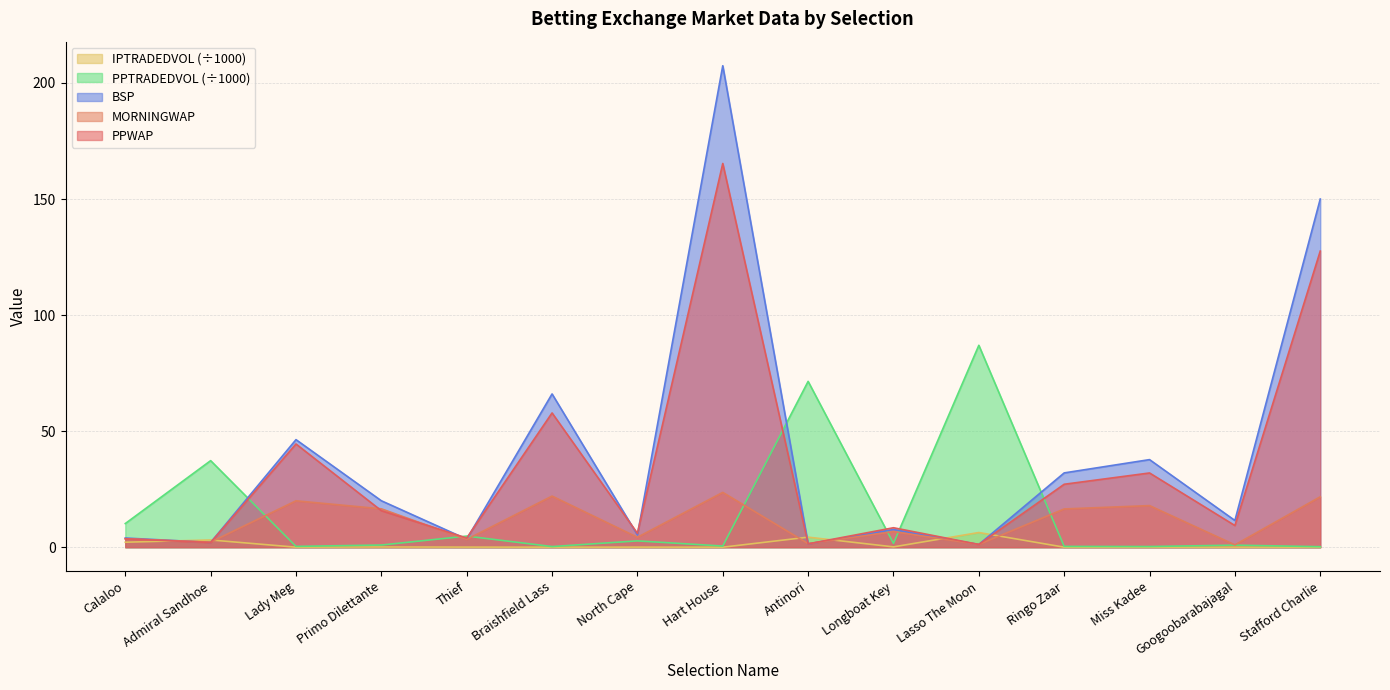

What is the maximum value shown in the chart?

207.4